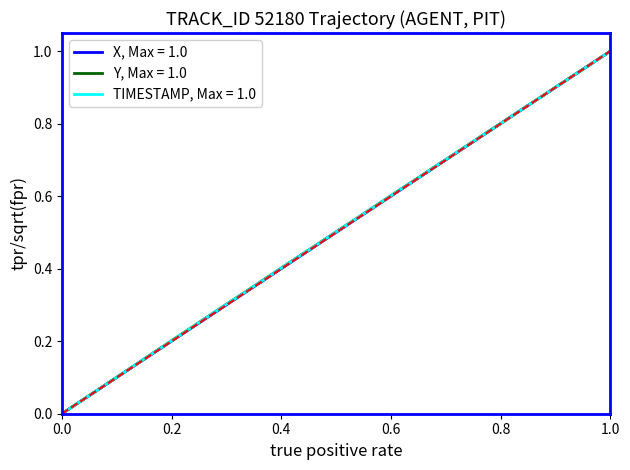

Rank the series by their average value, from highest to lowest.

Y, Max = 1.0, TIMESTAMP, Max = 1.0, X, Max = 1.0